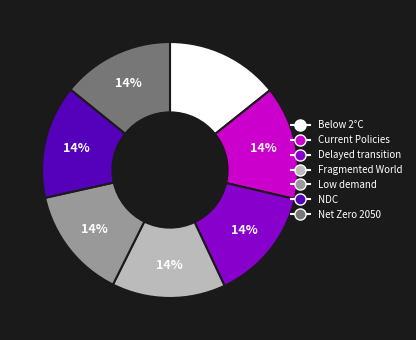

Does any single category account for the majority?

No